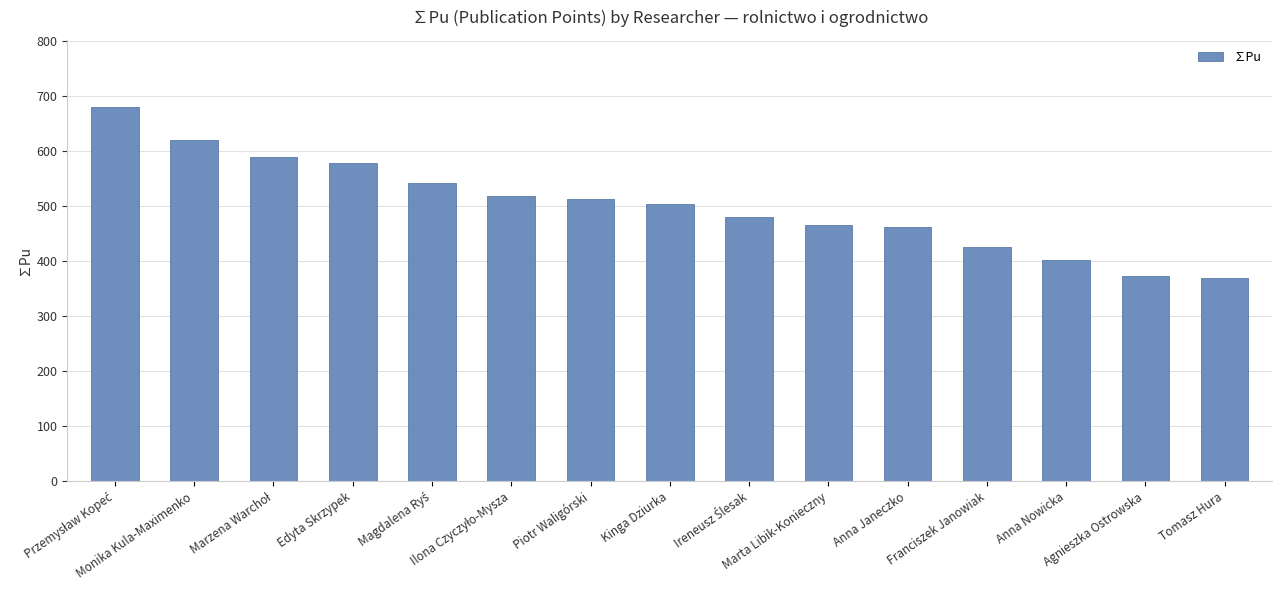

What is the difference between the maximum and minimum values?

309.8